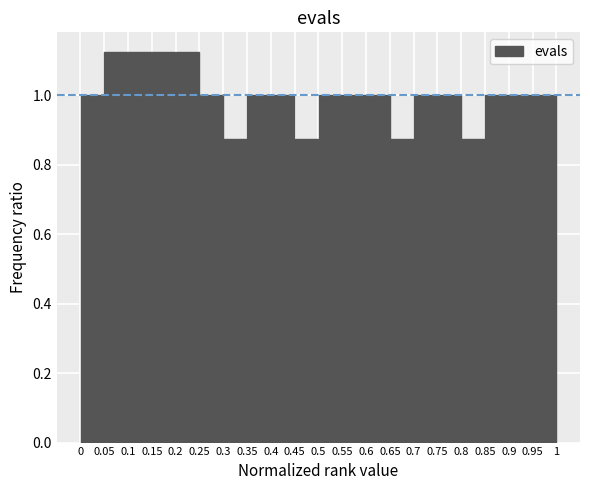

Reading left to right, list every bar in this chart as the range it spans on the x-axis followed by its height. The values are not printed on the chart, so give them approximately, as read against the axis.

0 to 0.05: 1.00
0.05 to 0.1: 1.12
0.1 to 0.15: 1.12
0.15 to 0.2: 1.12
0.2 to 0.25: 1.12
0.25 to 0.3: 1.00
0.3 to 0.35: 0.88
0.35 to 0.4: 1.00
0.4 to 0.45: 1.00
0.45 to 0.5: 0.88
0.5 to 0.55: 1.00
0.55 to 0.6: 1.00
0.6 to 0.65: 1.00
0.65 to 0.7: 0.88
0.7 to 0.75: 1.00
0.75 to 0.8: 1.00
0.8 to 0.85: 0.88
0.85 to 0.9: 1.00
0.9 to 0.95: 1.00
0.95 to 1: 1.00